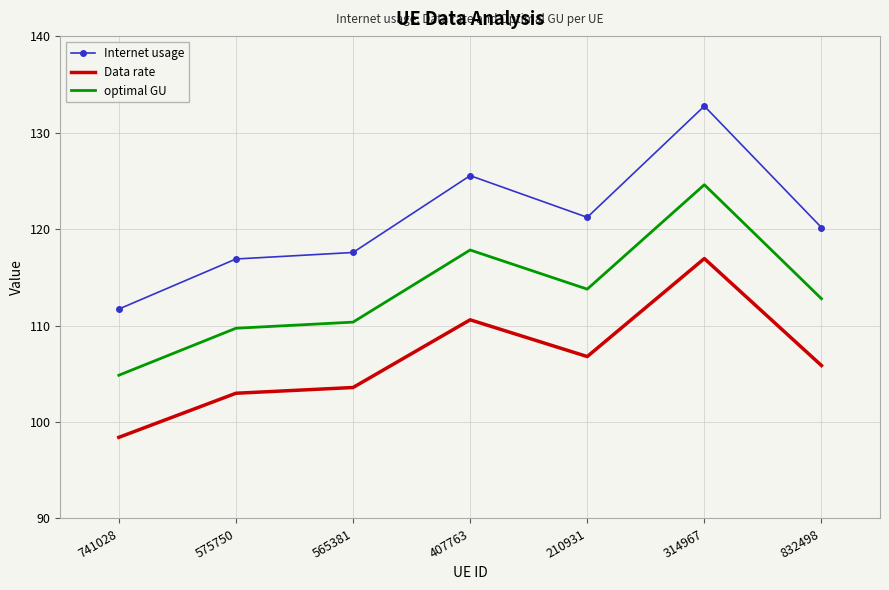

Rank the series by their average value, from highest to lowest.

Internet usage, optimal GU, Data rate